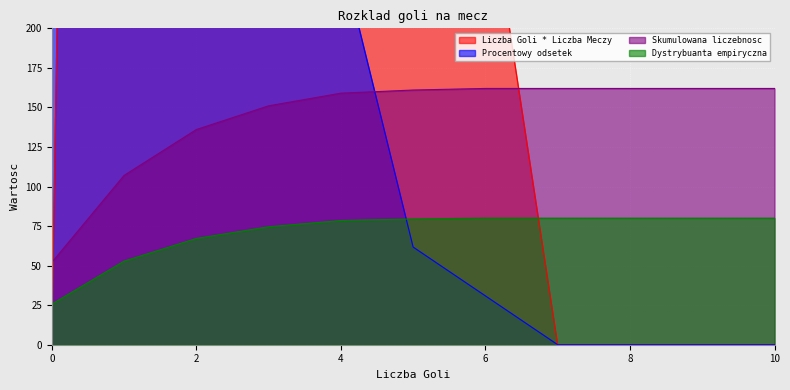

True or false: Skumulowana liczebnosc has more than 2 interior local peaks.

False